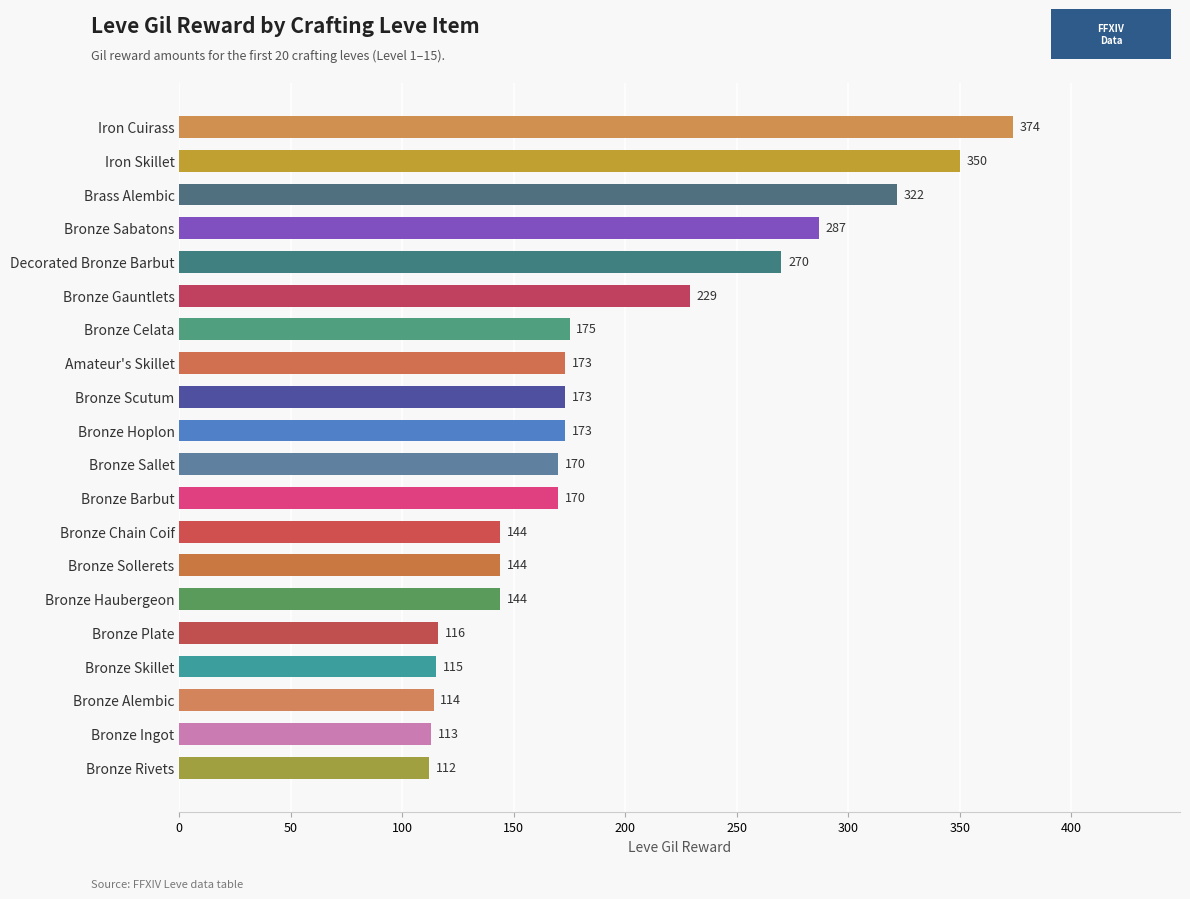

Reading bottom to top, what are all the values shown in this chart?

Bronze Rivets=112	Bronze Ingot=113	Bronze Alembic=114	Bronze Skillet=115	Bronze Plate=116	Bronze Haubergeon=144	Bronze Sollerets=144	Bronze Chain Coif=144	Bronze Barbut=170	Bronze Sallet=170	Bronze Hoplon=173	Bronze Scutum=173	Amateur's Skillet=173	Bronze Celata=175	Bronze Gauntlets=229	Decorated Bronze Barbut=270	Bronze Sabatons=287	Brass Alembic=322	Iron Skillet=350	Iron Cuirass=374